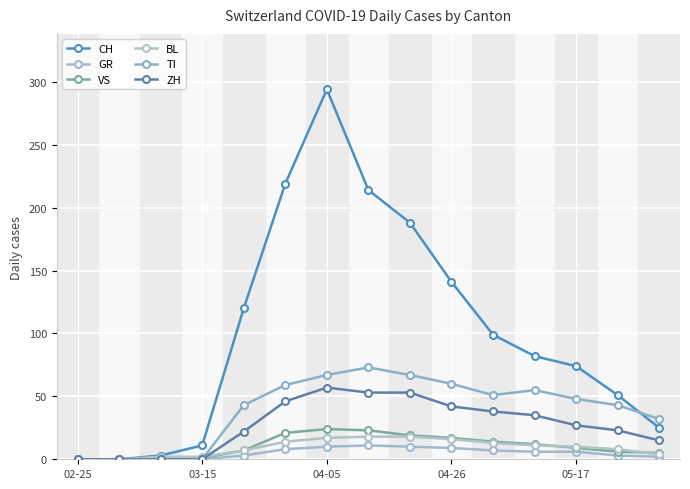

True or false: BL has more than 2 points higher than both neighbors.

False